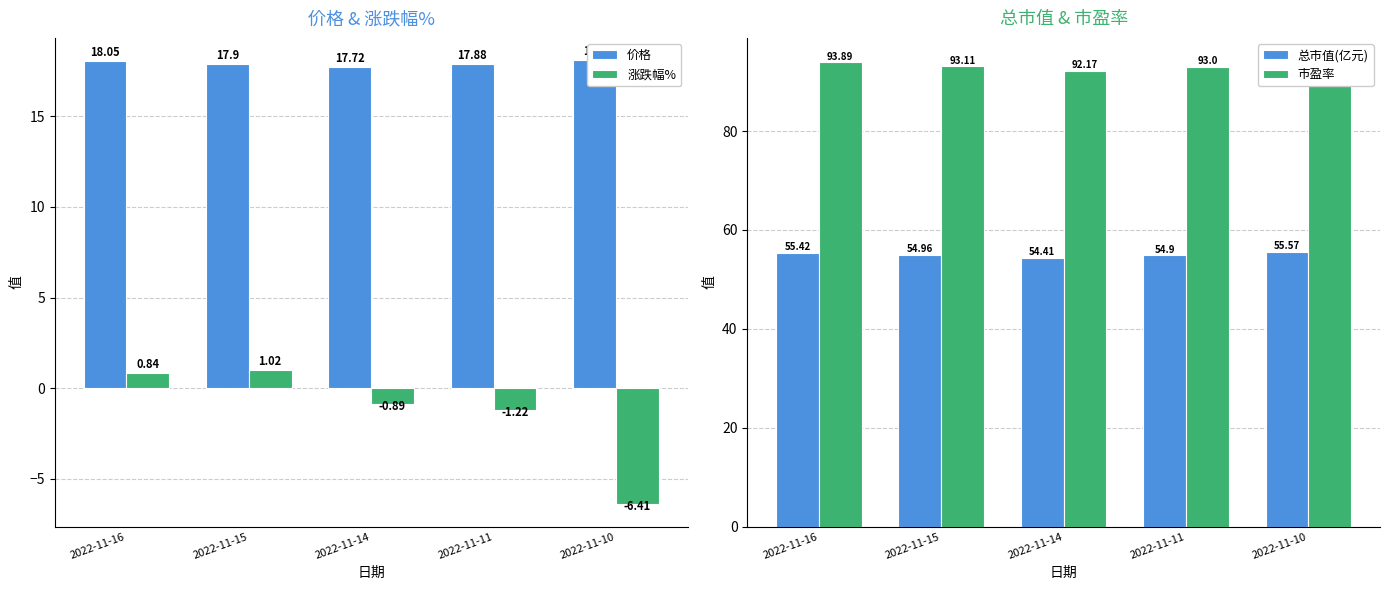

At which category does the chart reach its minimum across all series?

2022-11-10